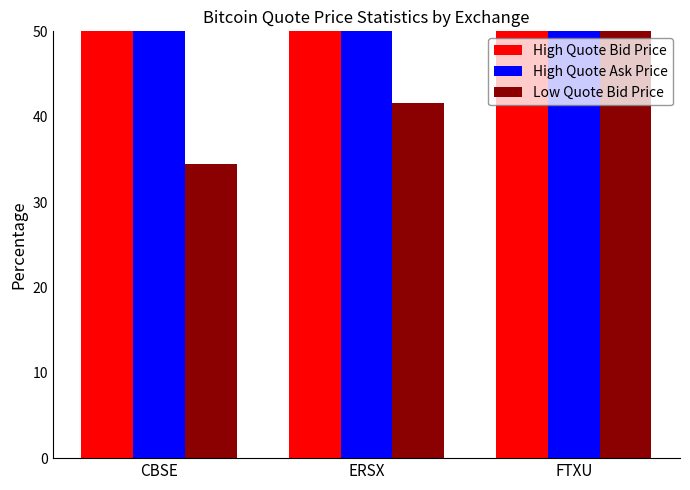

How many bars are there in each group?

3